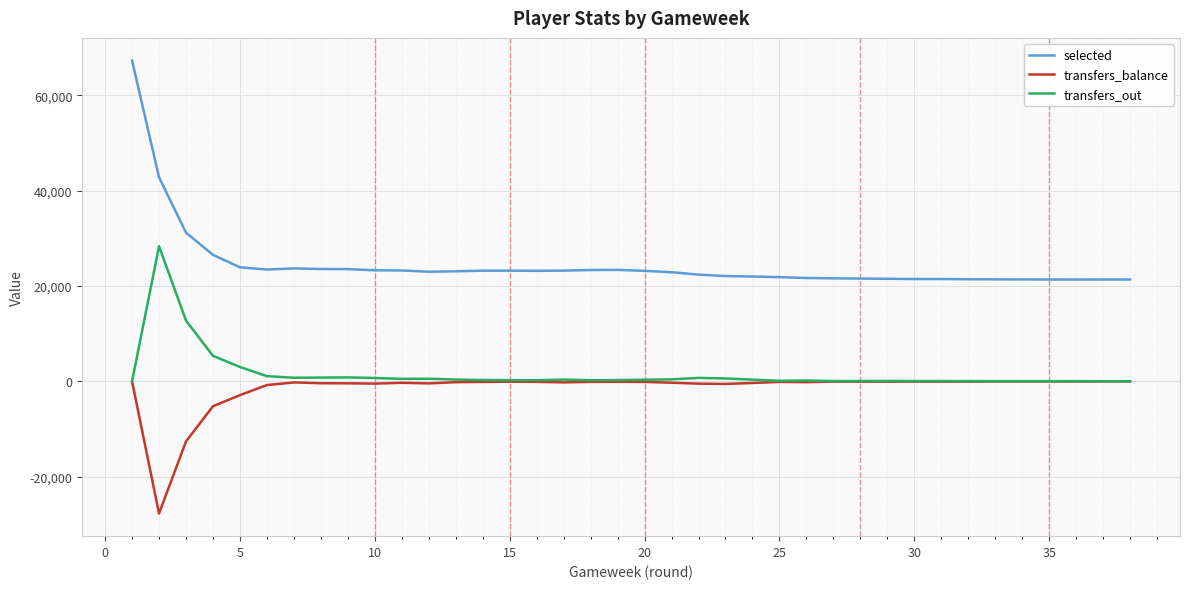

Which series has the largest range (max minus min)?

selected